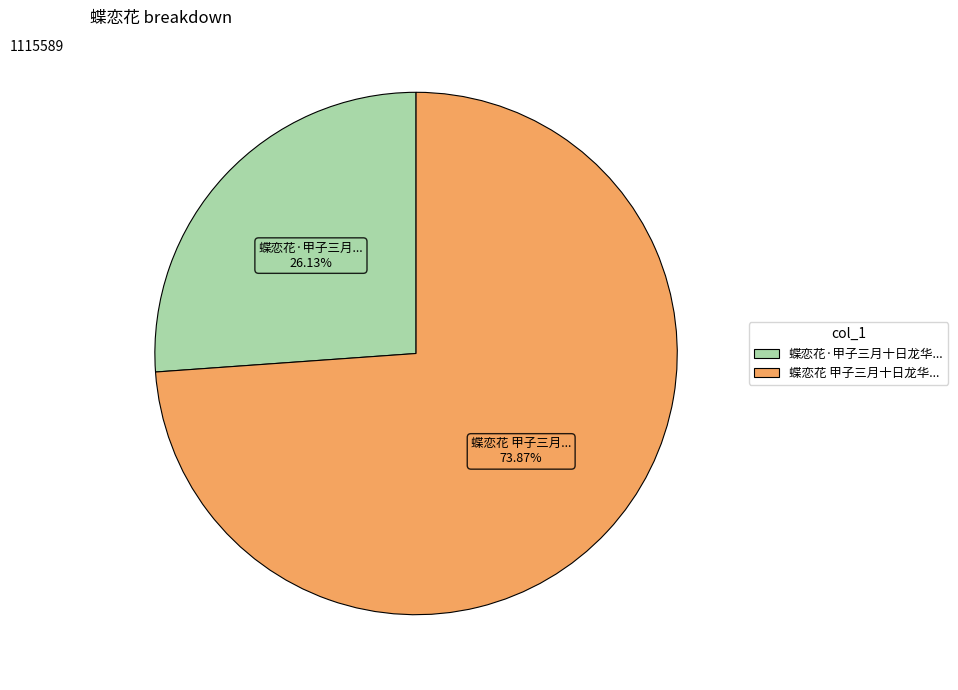

Rank the categories by value from lowest to highest.

蝶恋花·甲子三月十日龙华..., 蝶恋花 甲子三月十日龙华...